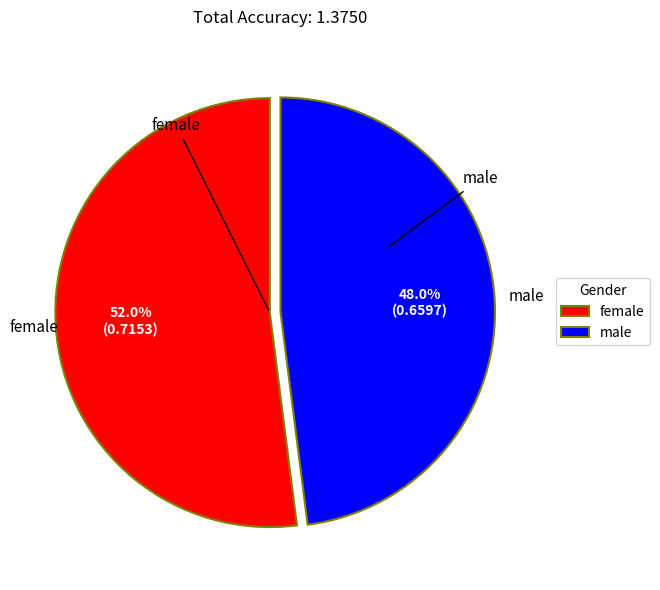

The female slice represents 52% of the pie. True or false?

True